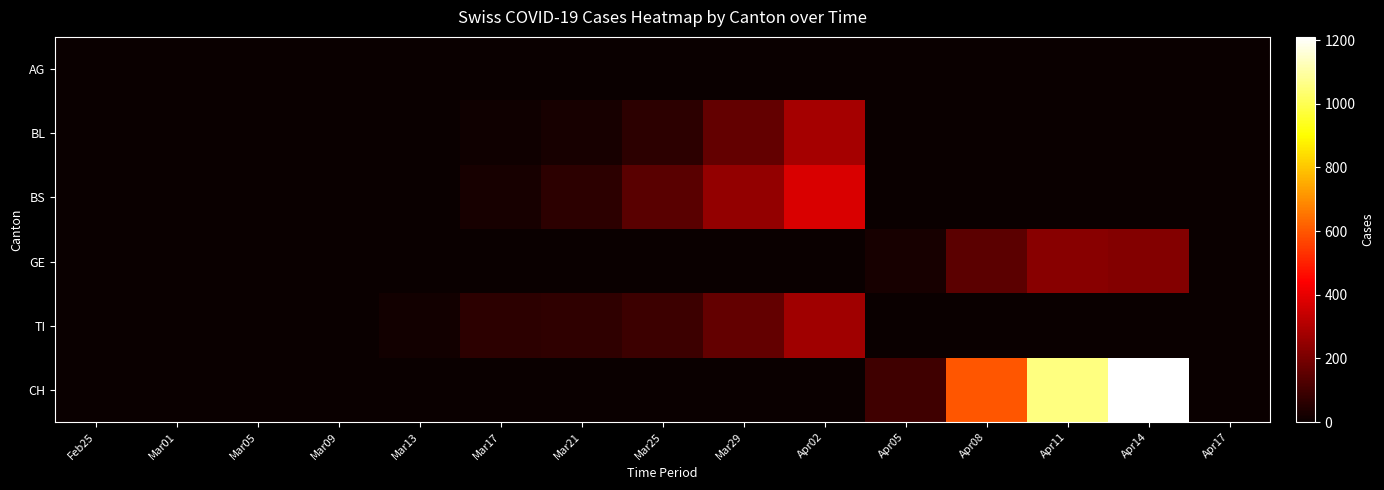

Reading right to left, list all the values displayed in this chart.

AG: Apr17=0.0	Apr14=0.0	Apr11=0.0	Apr08=0.0	Apr05=0.0	Apr02=0.0	Mar29=0.0	Mar25=0.0	Mar21=0.0	Mar17=3.0	Mar13=1.5	Mar09=1.5	Mar05=0.2	Mar01=0.0	Feb25=0.0
BL: Apr17=0.0	Apr14=0.0	Apr11=0.0	Apr08=0.0	Apr05=0.0	Apr02=279.0	Mar29=162.2	Mar25=64.0	Mar21=27.2	Mar17=12.8	Mar13=1.2	Mar09=0.0	Mar05=0.0	Mar01=0.0	Feb25=0.0
BS: Apr17=0.0	Apr14=0.0	Apr11=0.0	Apr08=0.0	Apr05=0.0	Apr02=376.0	Mar29=248.5	Mar25=144.8	Mar21=63.5	Mar17=27.2	Mar13=3.0	Mar09=1.0	Mar05=0.0	Mar01=0.0	Feb25=0.0
GE: Apr17=0.0	Apr14=218.0	Apr11=227.5	Apr08=148.5	Apr05=25.8	Apr02=0.0	Mar29=0.0	Mar25=0.0	Mar21=0.0	Mar17=0.0	Mar13=0.0	Mar09=0.0	Mar05=0.0	Mar01=0.0	Feb25=0.0
TI: Apr17=0.0	Apr14=0.0	Apr11=0.0	Apr08=0.0	Apr05=0.0	Apr02=273.2	Mar29=164.5	Mar25=90.8	Mar21=69.0	Mar17=62.5	Mar13=15.2	Mar09=0.0	Mar05=0.0	Mar01=0.0	Feb25=0.0
CH: Apr17=0.0	Apr14=1210.5	Apr11=1057.0	Apr08=597.5	Apr05=96.5	Apr02=0.0	Mar29=0.0	Mar25=0.0	Mar21=0.0	Mar17=0.0	Mar13=0.0	Mar09=0.0	Mar05=0.0	Mar01=0.0	Feb25=0.0